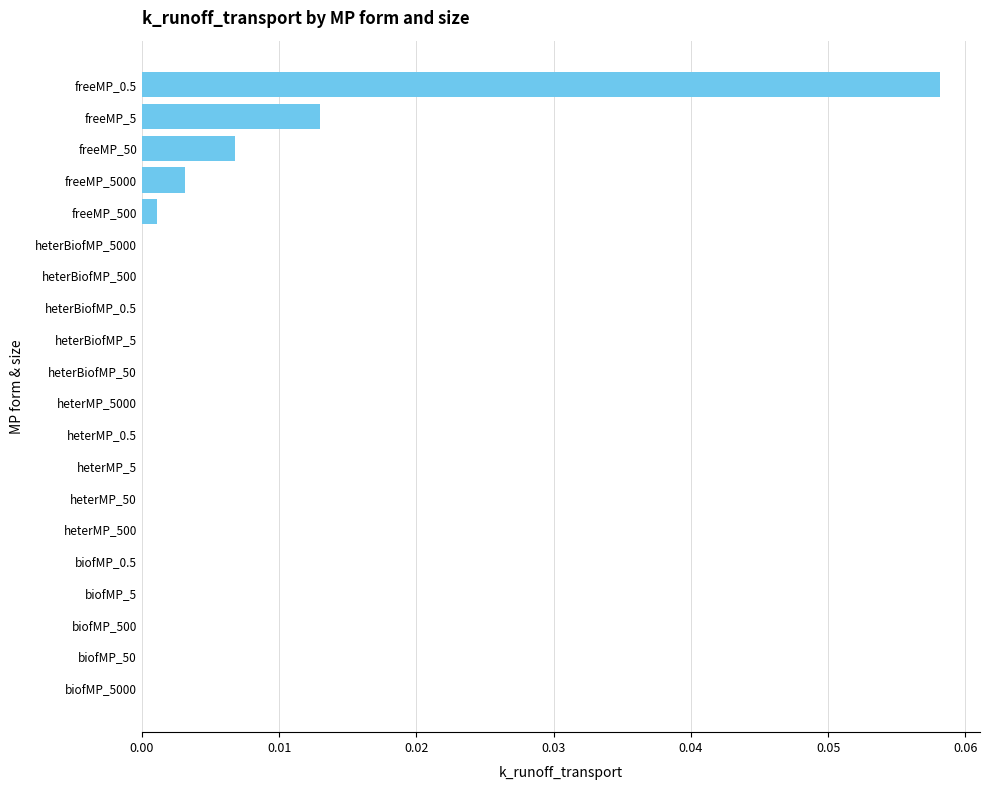

Is it true that the value at heterBiofMP_500 is 0.0?

True